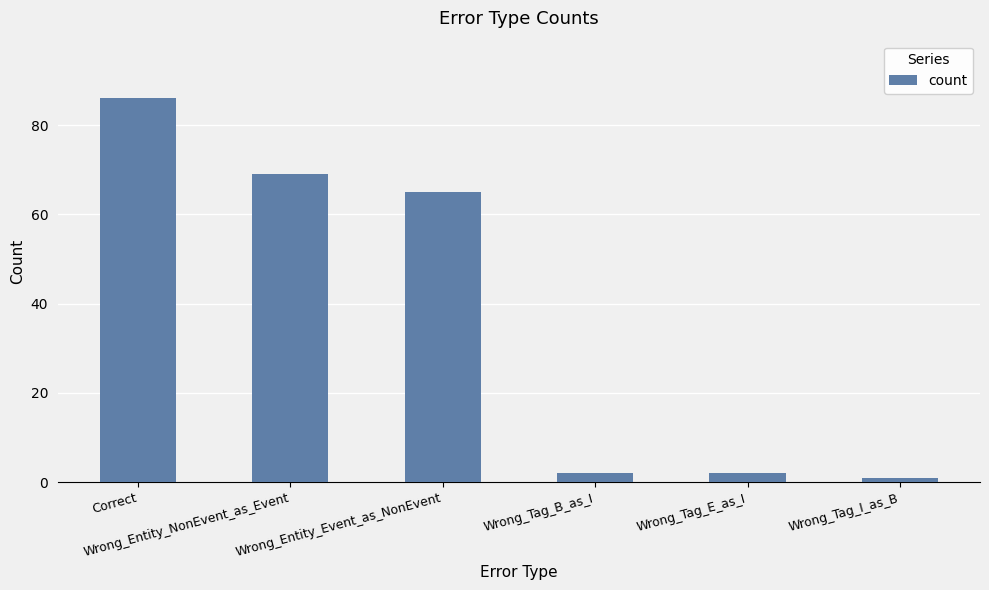

Reading left to right, what are all the values shown in this chart?

86	69	65	2	2	1